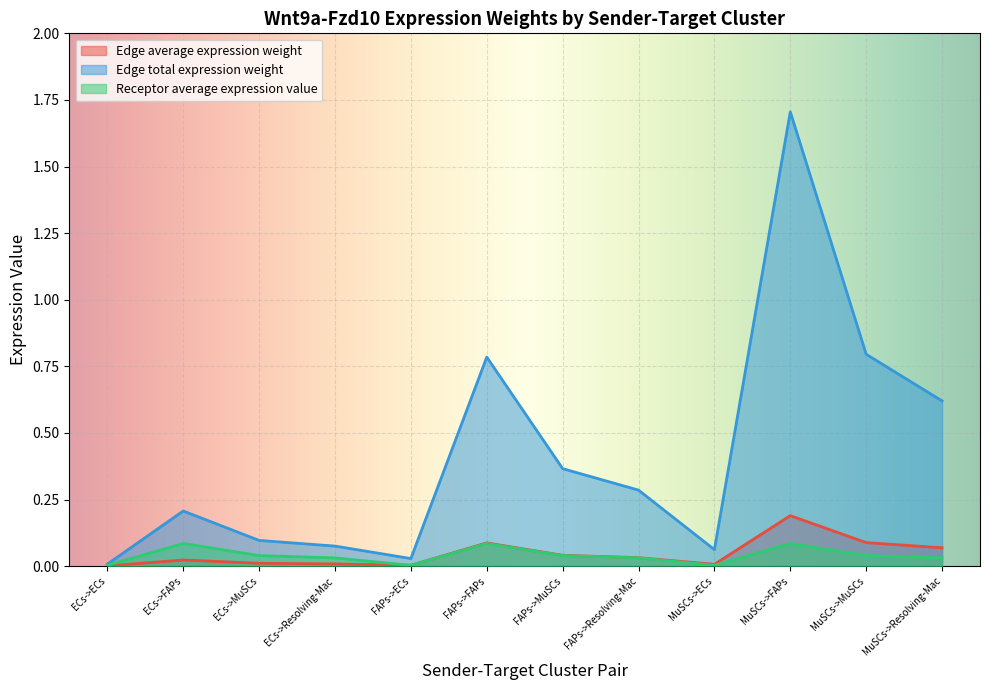

How many interior local valleys does the Receptor average expression value series have?

2